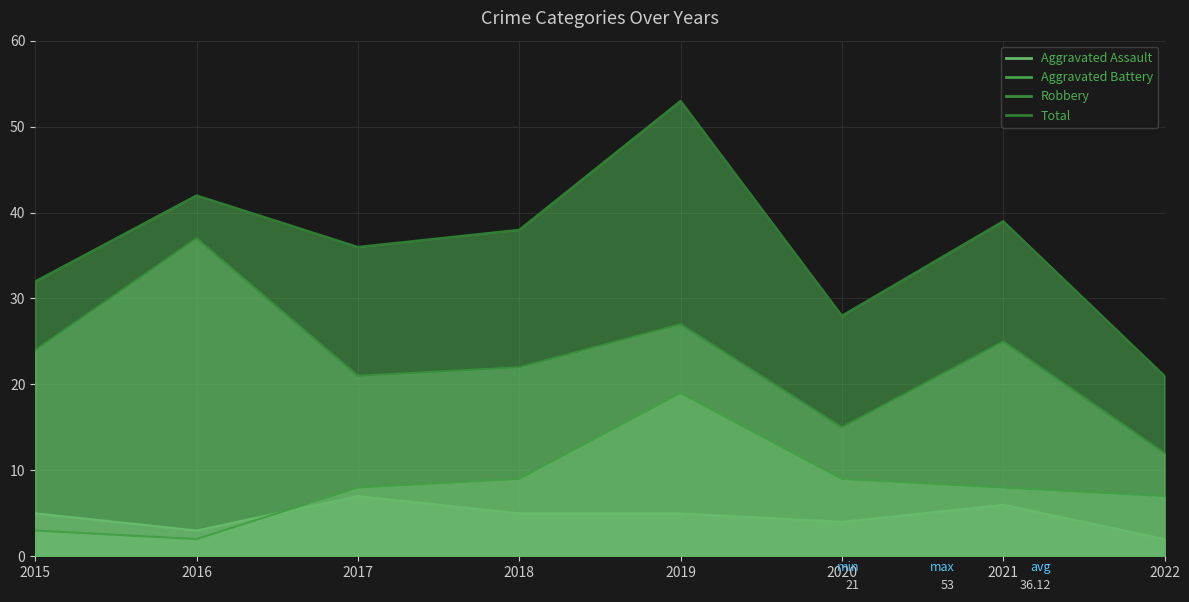

True or false: Aggravated Assault and Total intersect in this chart.

False